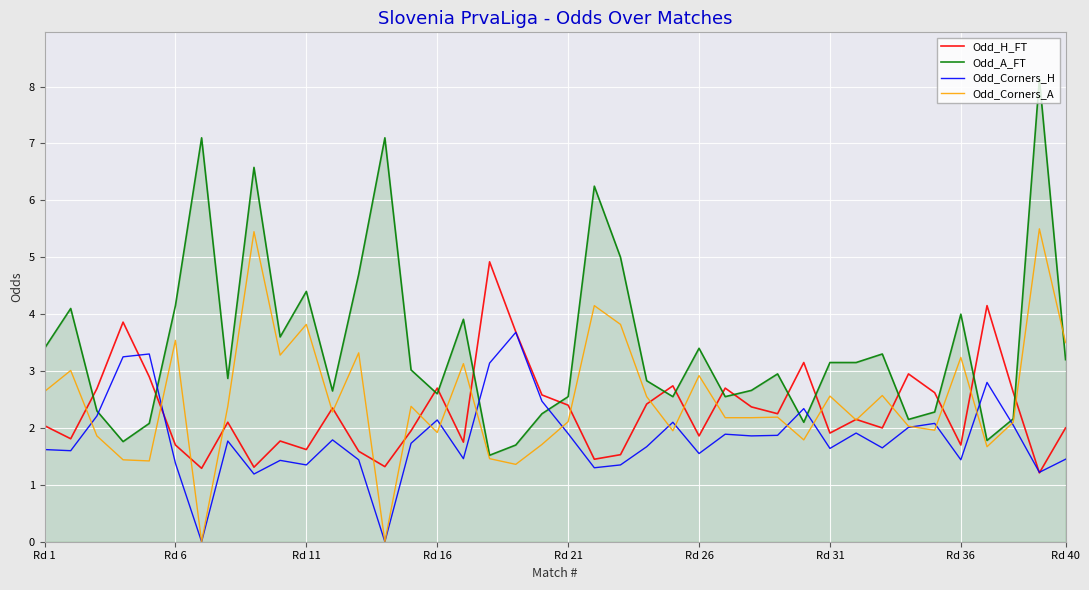

Which series has the largest total across all categories?

Odd_A_FT